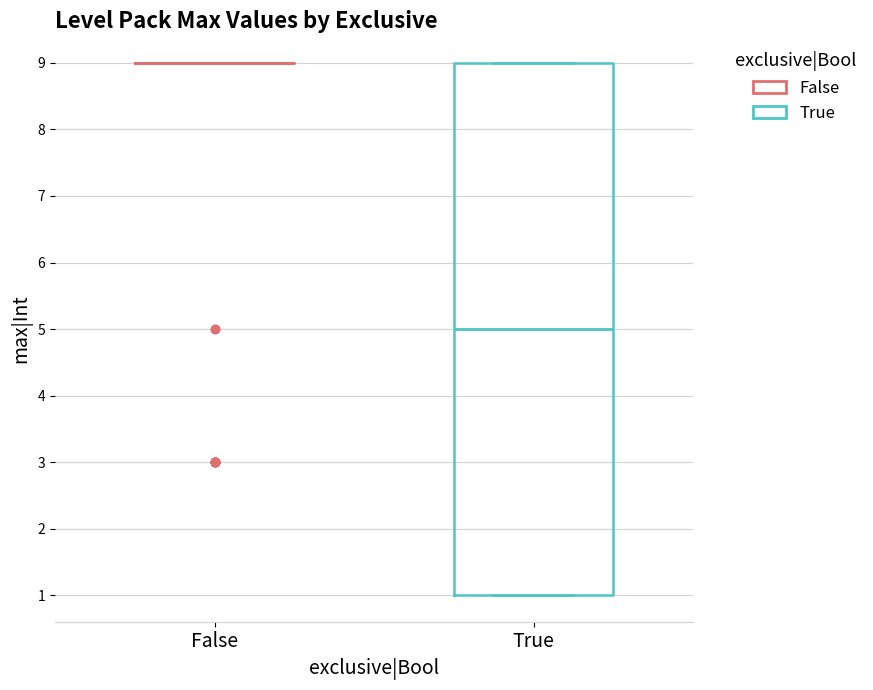

Which box is the tallest, from its lower edge to its upper edge?

True